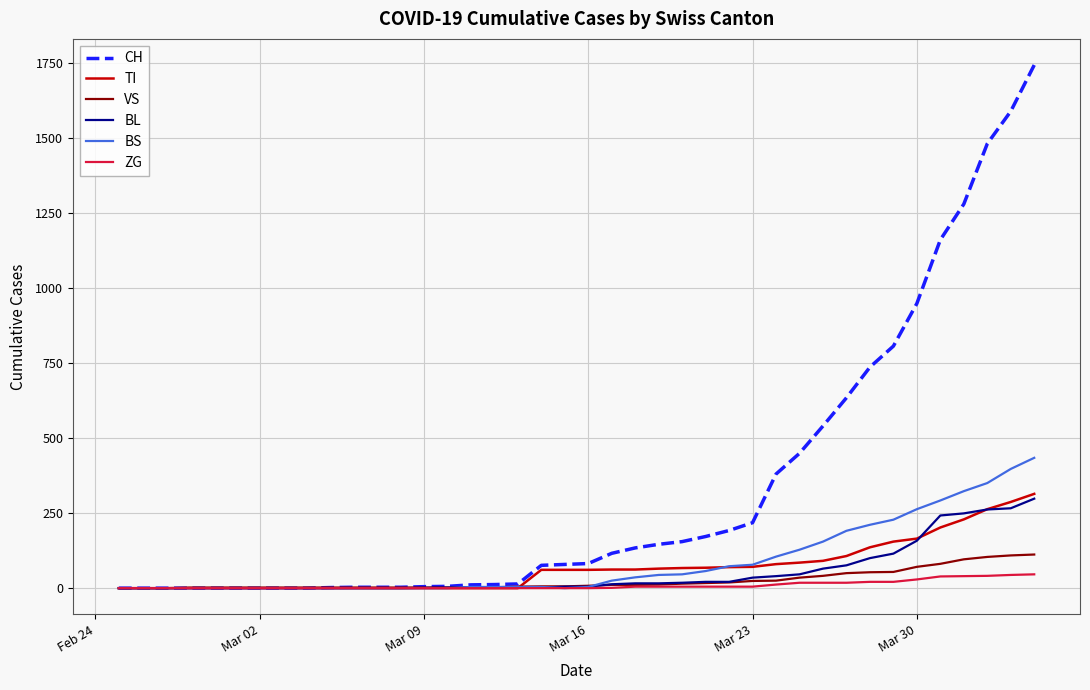

What is the sum of all TI values?

2762